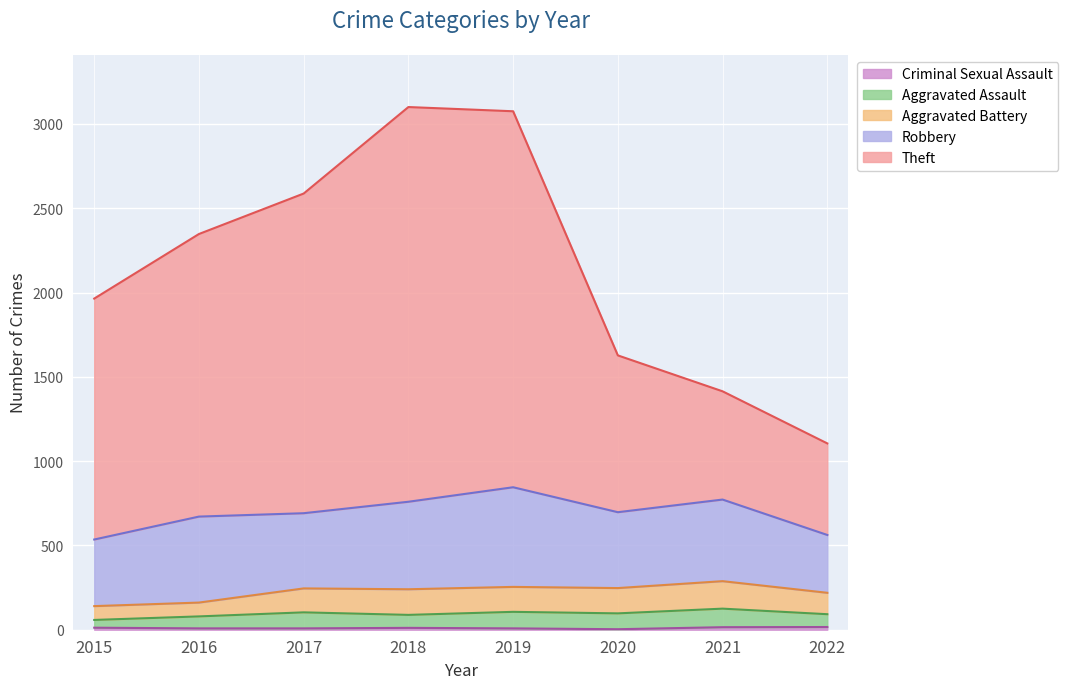

True or false: Robbery has more than 1 interior local peaks.

True